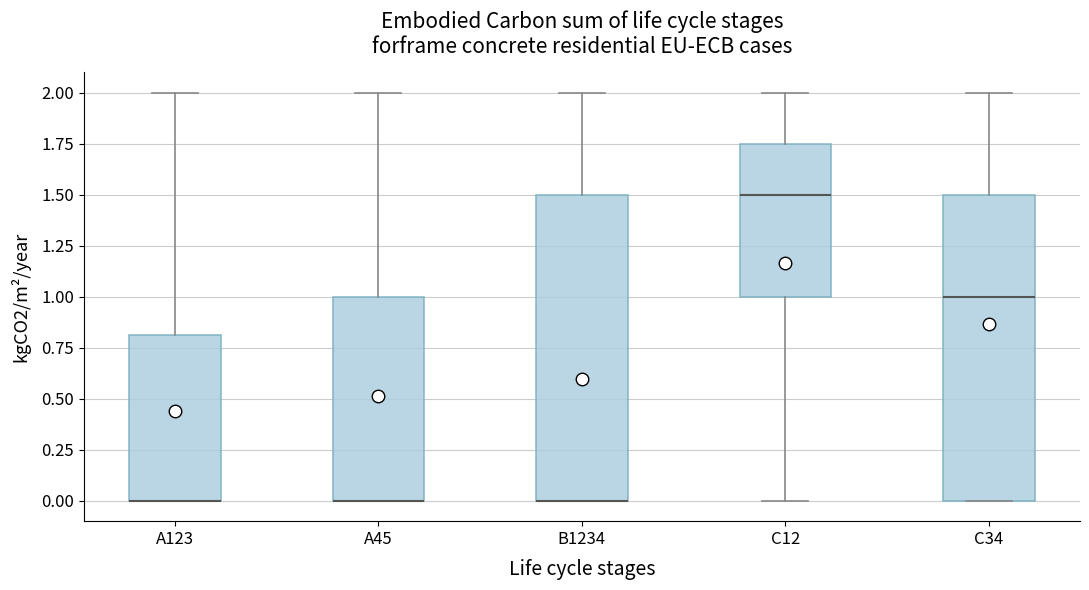

Reading left to right, read every box against the y-axis: the position of its median line, the range the box covers, and the ends of its whiskers. The values are not printed on the chart, so give them approximately, as read against the axis.

A123: median 0.00 (drawn on the box's lower edge), box 0.00 to 0.80, whiskers 0.00 to 2.00
A45: median 0.00 (drawn on the box's lower edge), box 0.00 to 1.00, whiskers 0.00 to 2.00
B1234: median 0.00 (drawn on the box's lower edge), box 0.00 to 1.50, whiskers 0.00 to 2.00
C12: median 1.50, box 1.00 to 1.75, whiskers 0.00 to 2.00
C34: median 1.00, box 0.00 to 1.50, whiskers 0.00 to 2.00